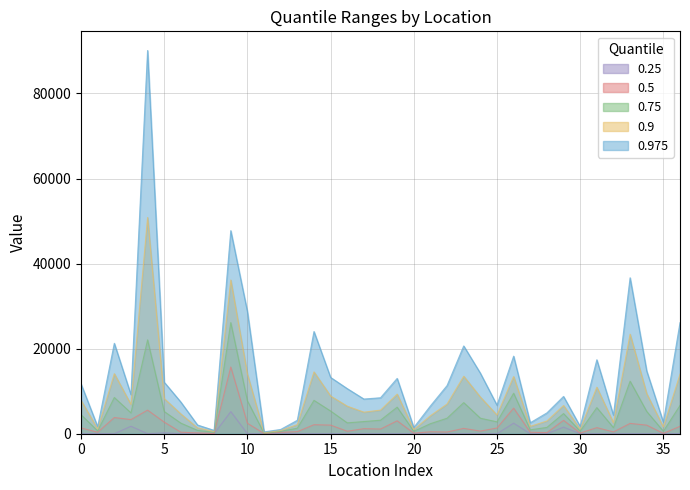

List the series in order of their peak value, lowest first.

0.25, 0.5, 0.75, 0.9, 0.975